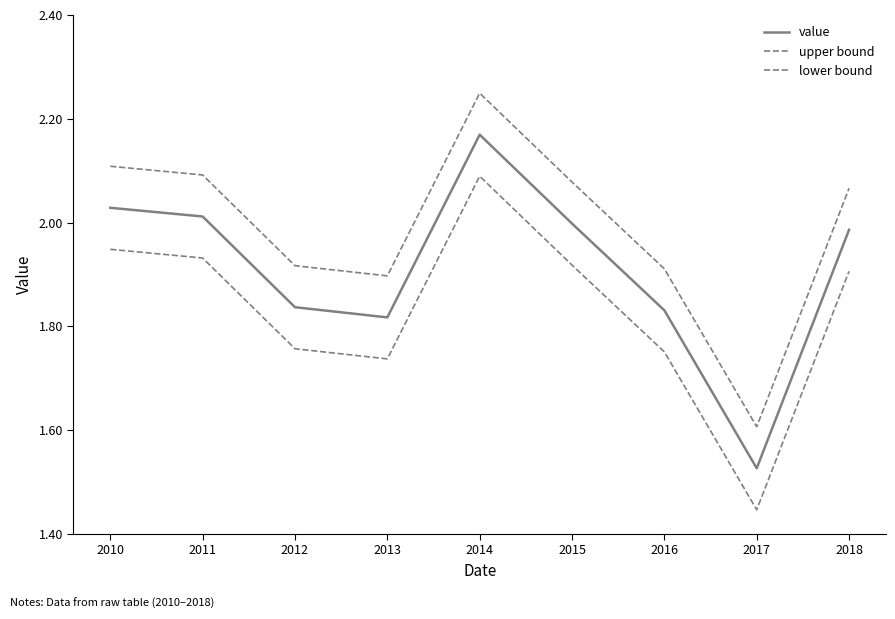

How many lines are shown in the chart?

3